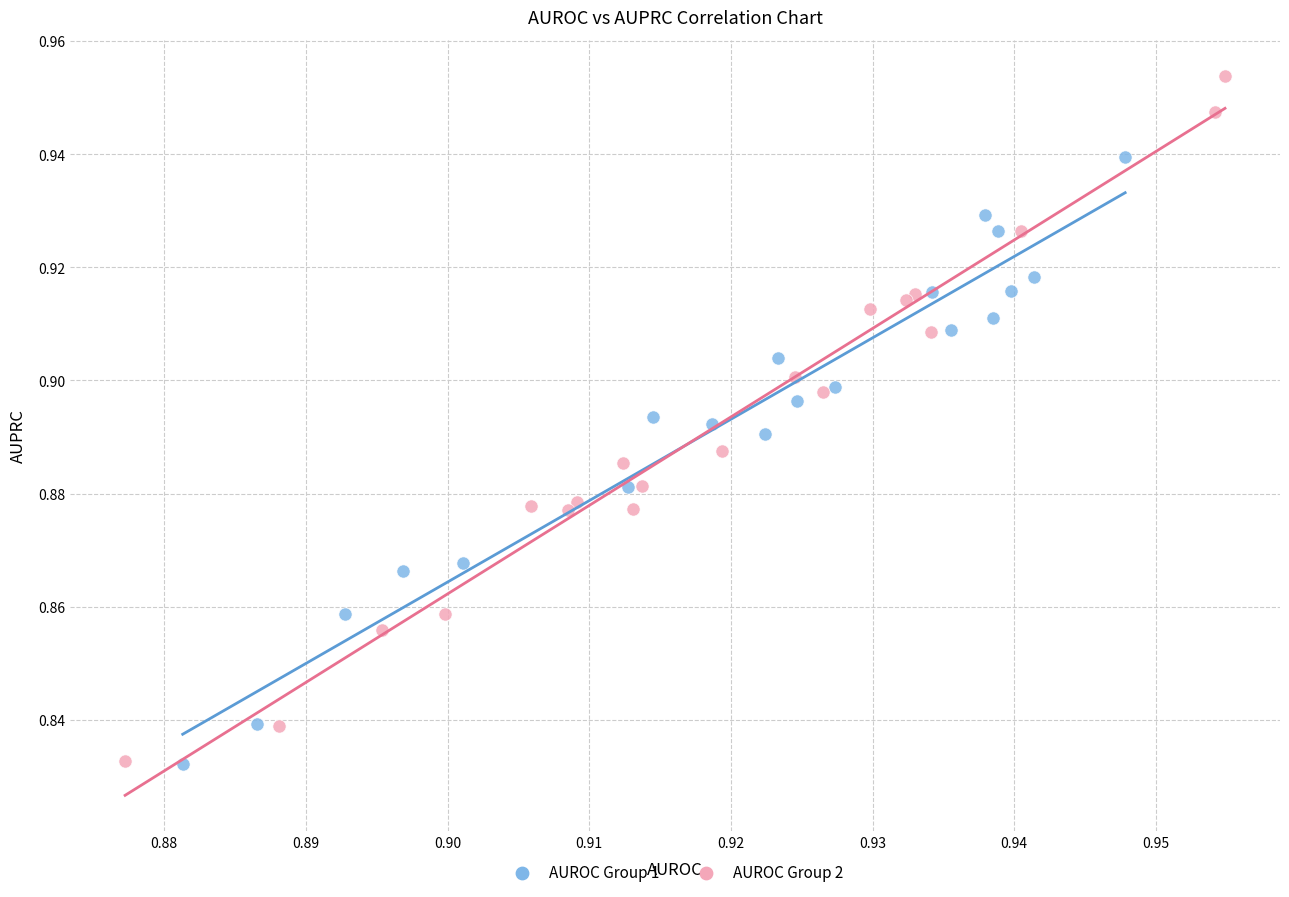

What are all the series names shown in the legend?

AUROC Group 1, AUROC Group 2